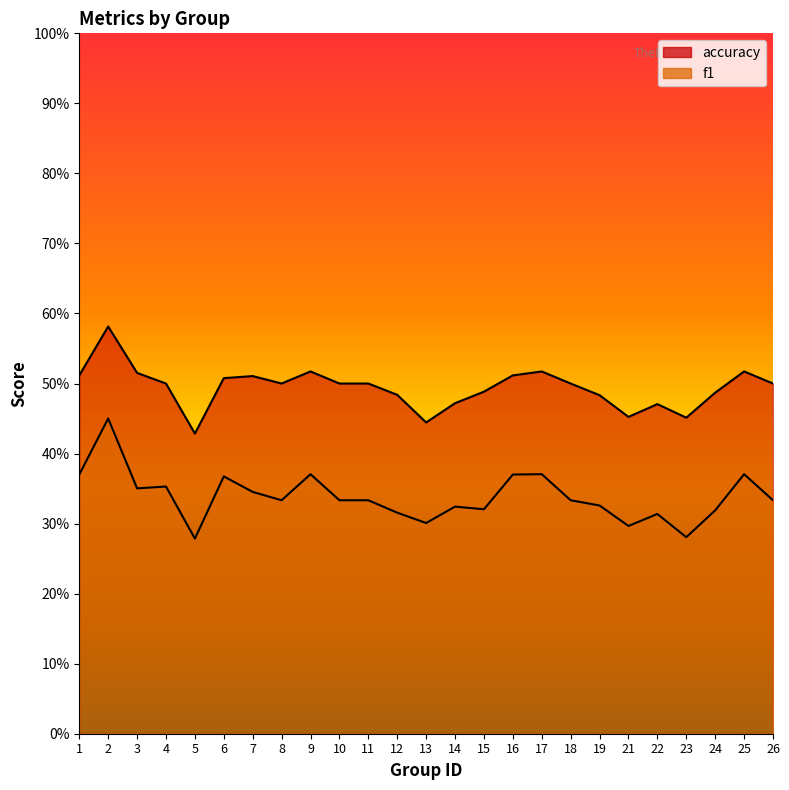

What is the total value across all series at 21?

0.7